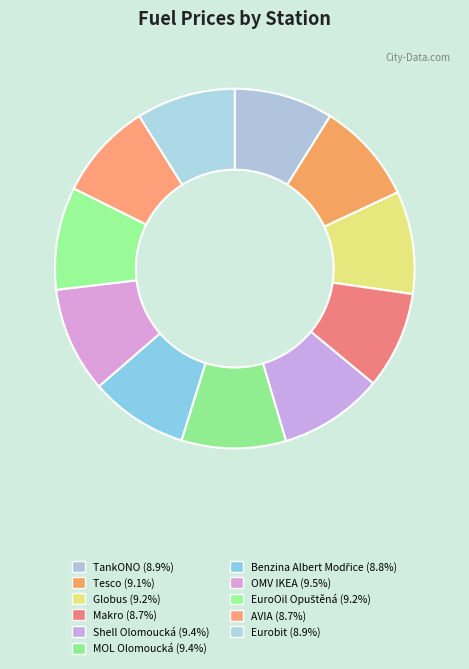

How many slices are in this pie chart?

11